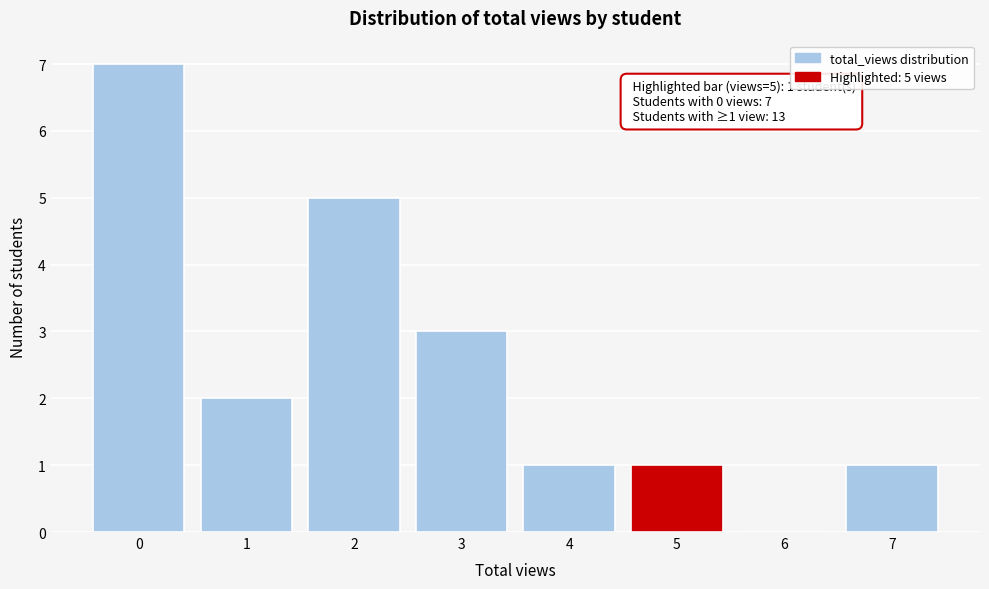

Reading left to right, extract all data points from this chart.

0=7	1=2	2=5	3=3	4=1	5=1	6=0	7=1